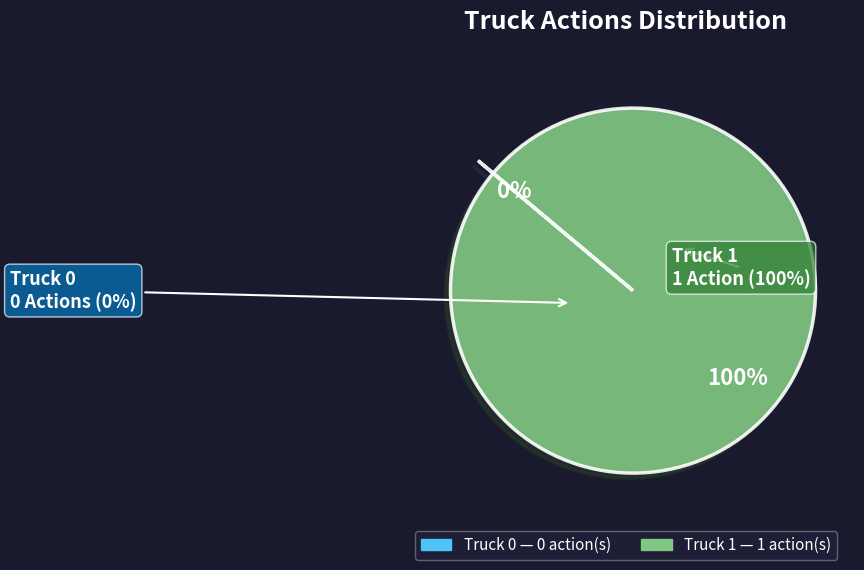

To the nearest percent, what is the average slice percentage?

50%